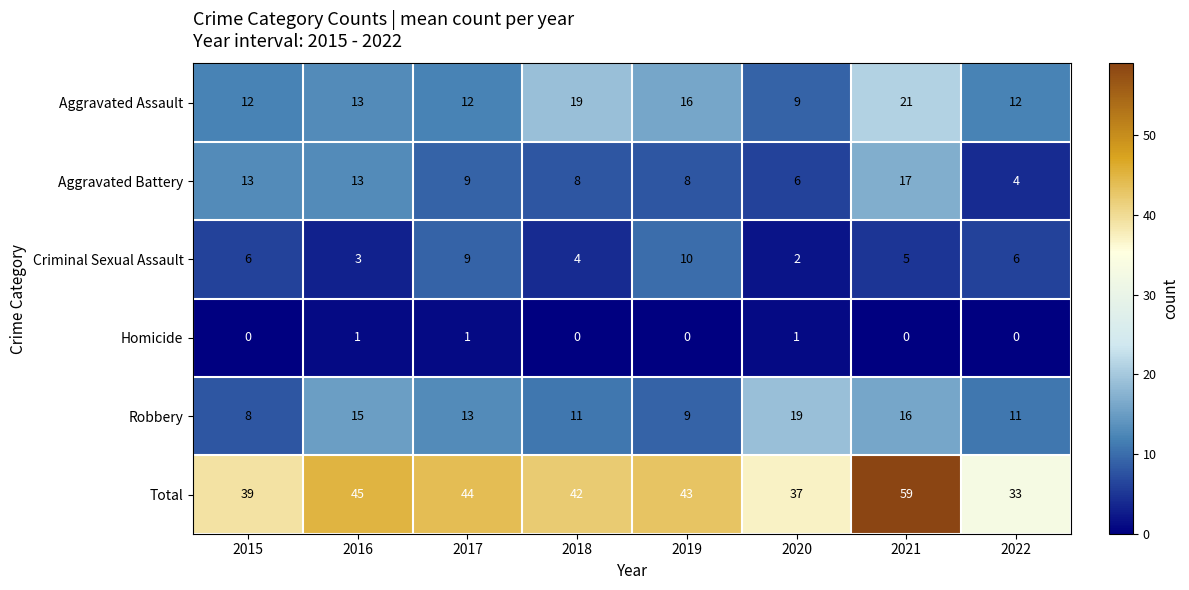

What is the highest value of the Aggravated Battery series?

17